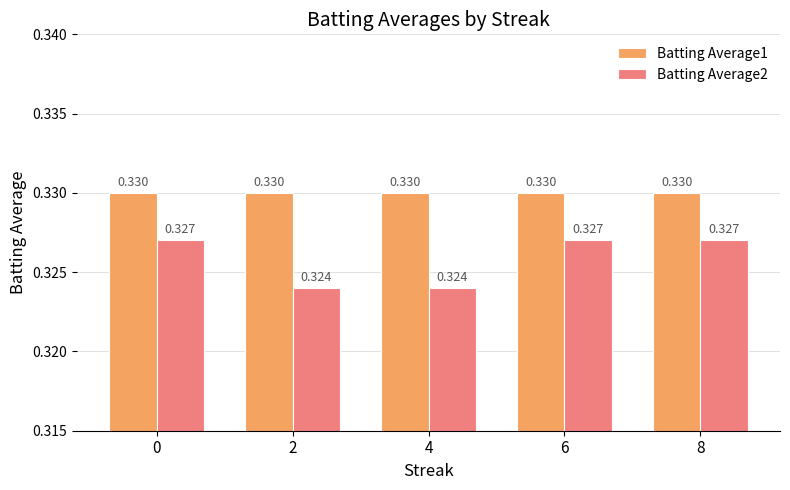

List the series in order of their peak value, highest first.

Batting Average1, Batting Average2